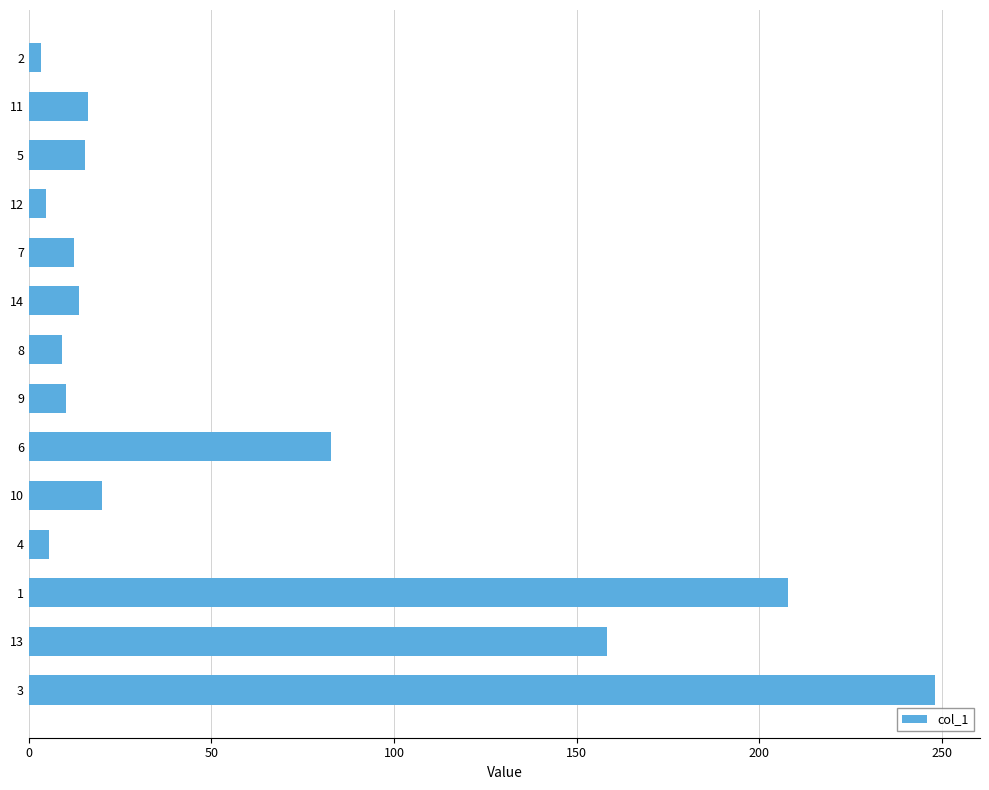

What is the difference between the maximum and minimum values?

244.7